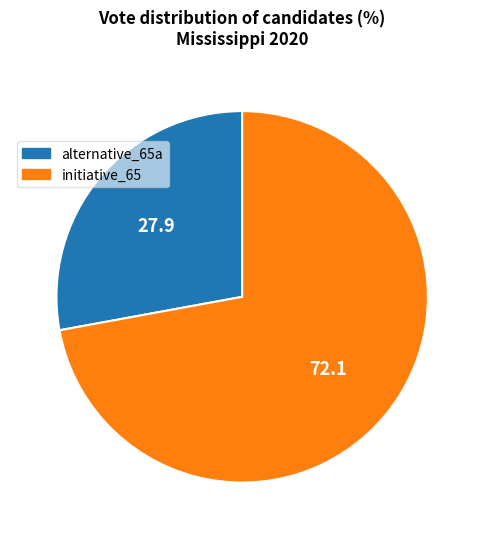

Combined, do initiative_65 and alternative_65a account for over 50%?

Yes